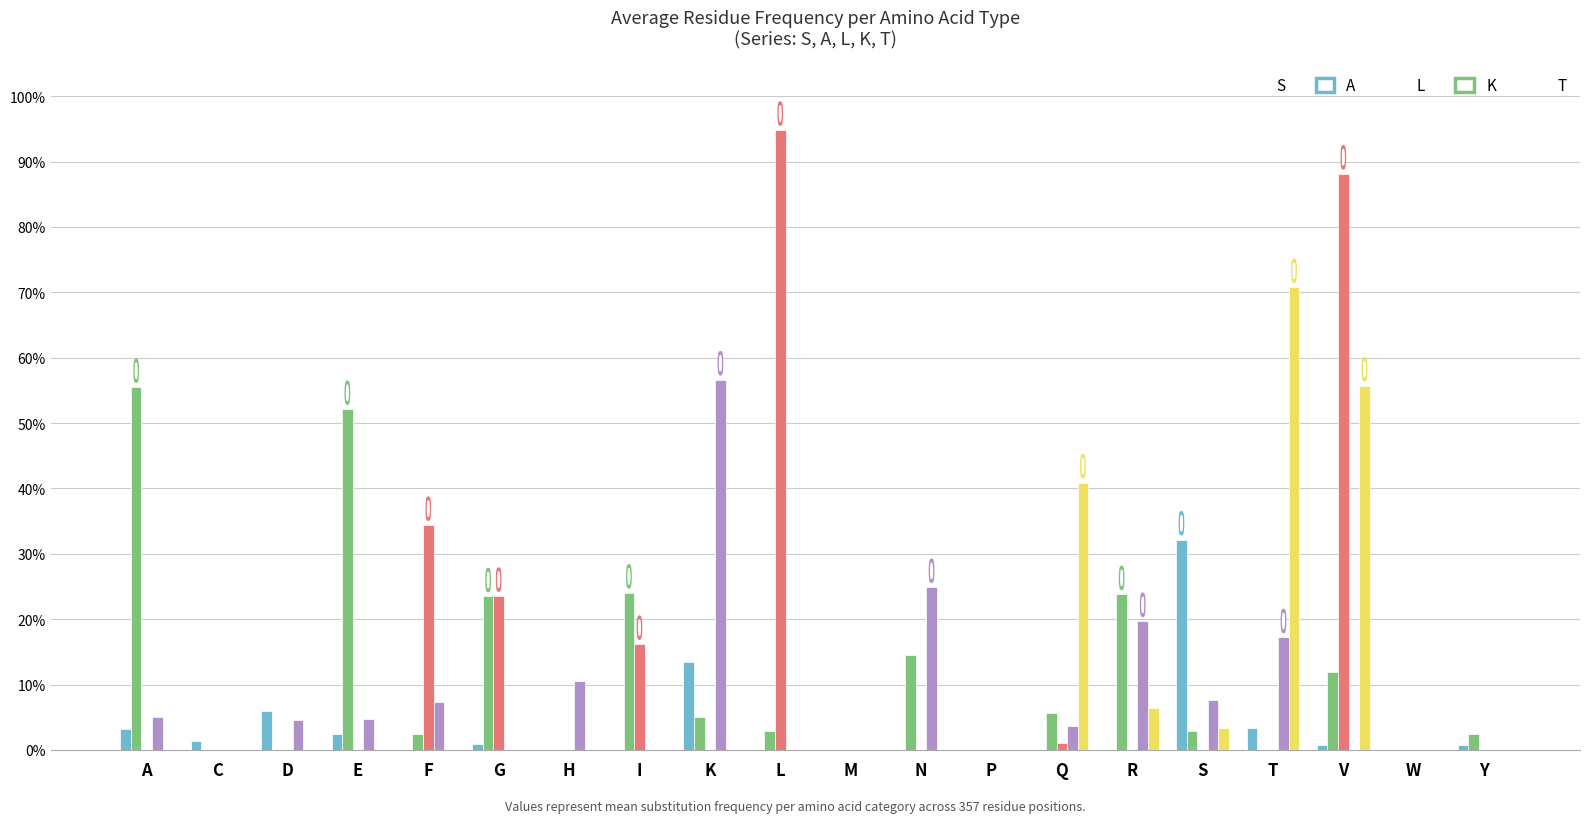

Rank the series by their maximum value, from highest to lowest.

L, T, K, A, S